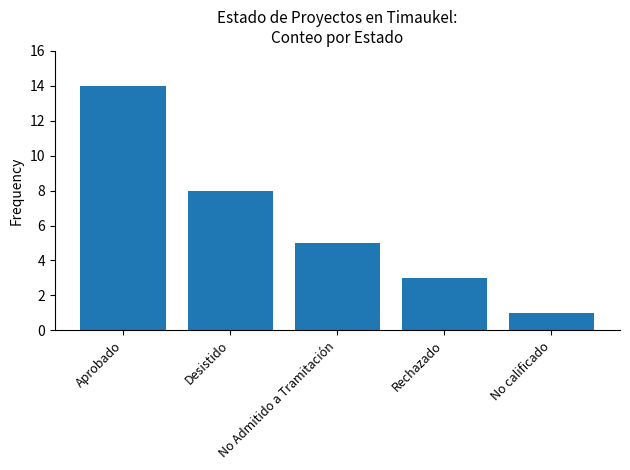

What position from the right is Aprobado?

5